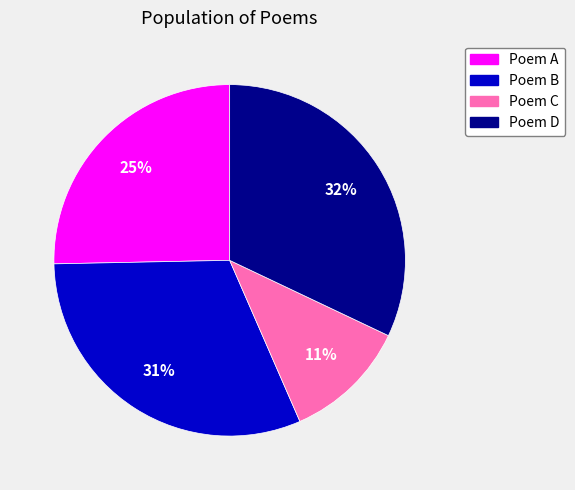

To the nearest percent, what is the average slice percentage?

25%